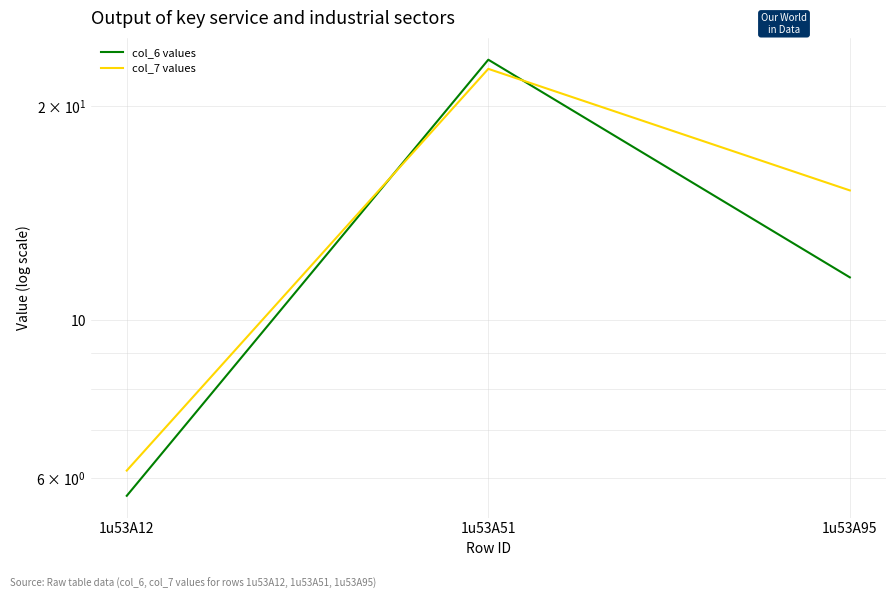

What is the difference between the maximum and minimum values in the col_6 values series?

17.6